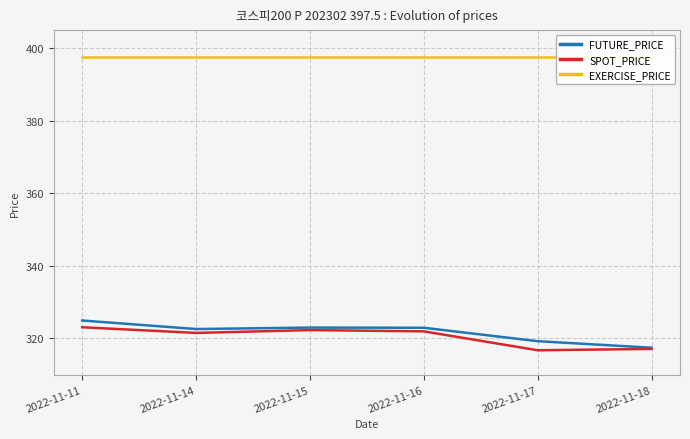

Rank the series at 2022-11-18 from highest to lowest value.

EXERCISE_PRICE, FUTURE_PRICE, SPOT_PRICE